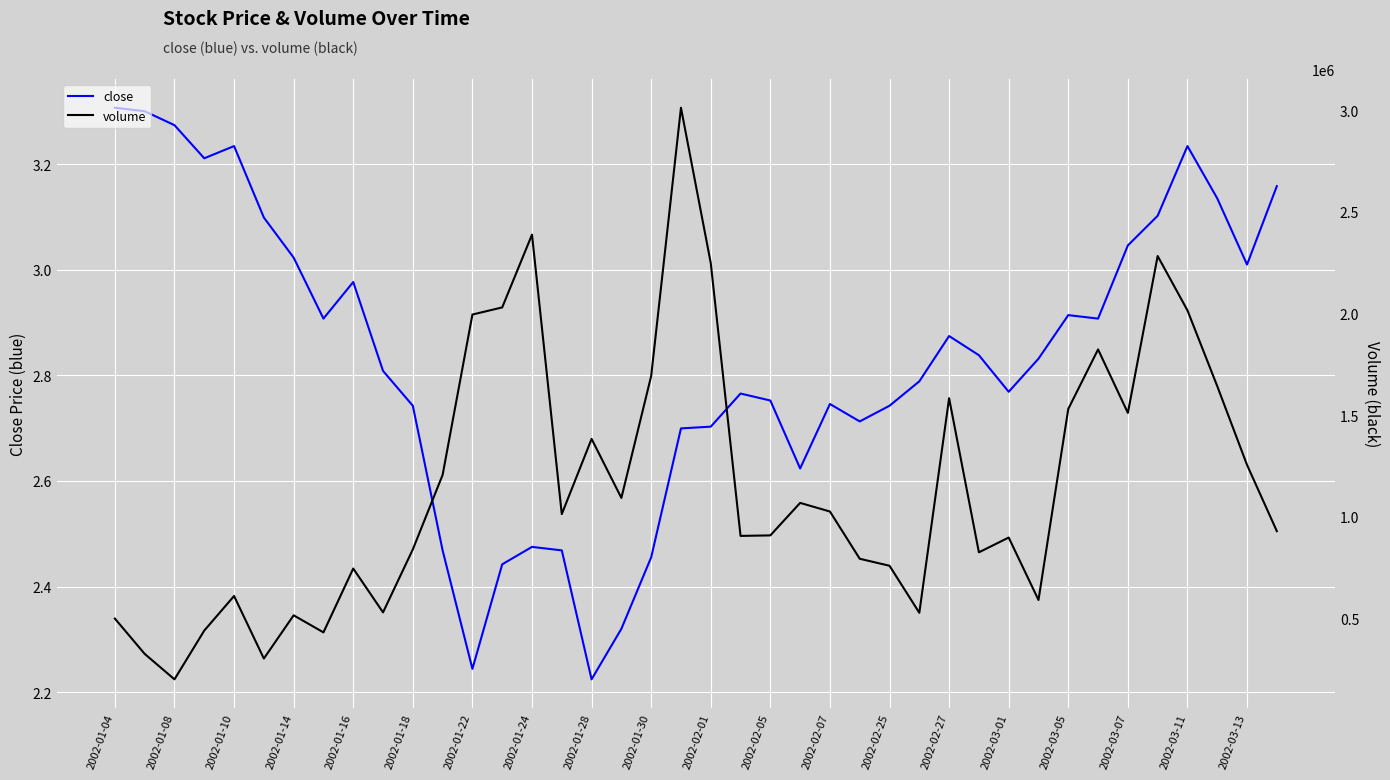

How many interior local peaks does the volume series have?

11